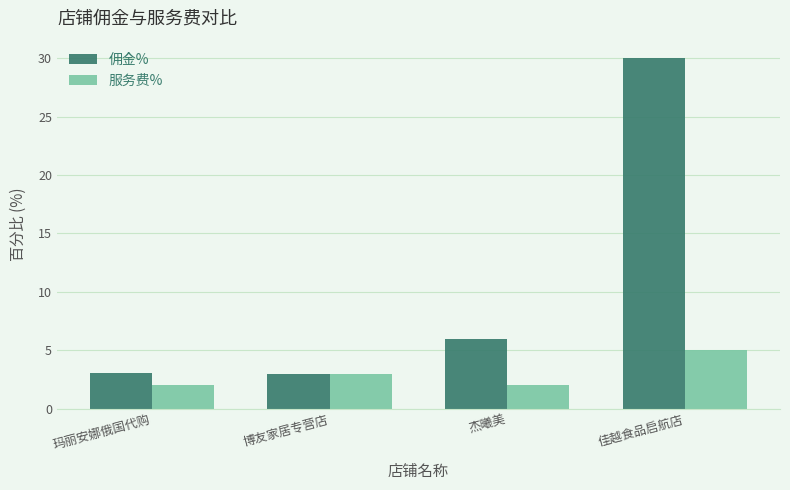

At which category is the sum across all series the highest?

佳越食品启航店